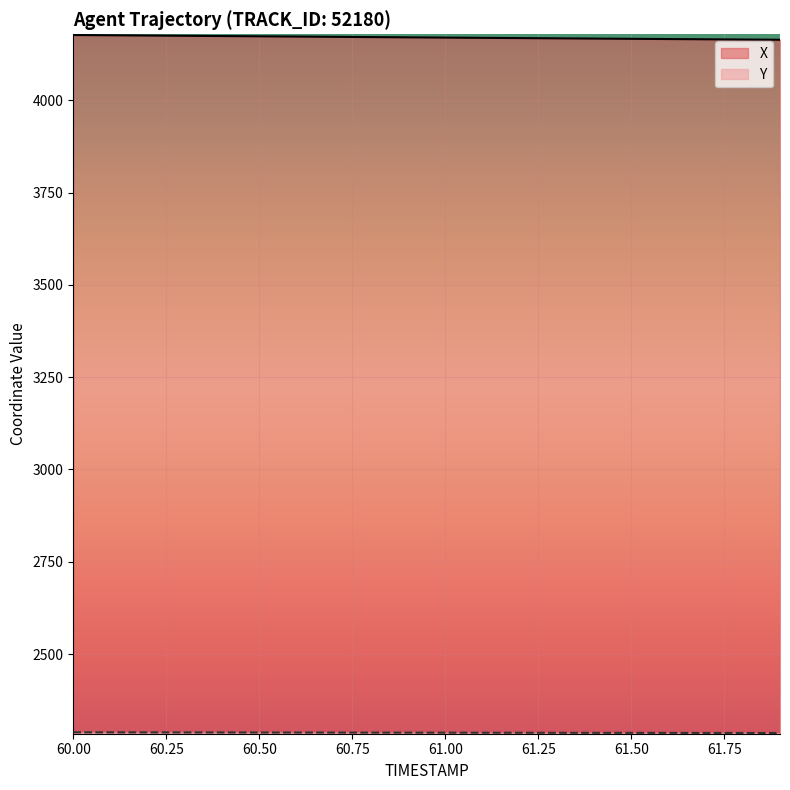

What is the maximum value for Y?

2288.2